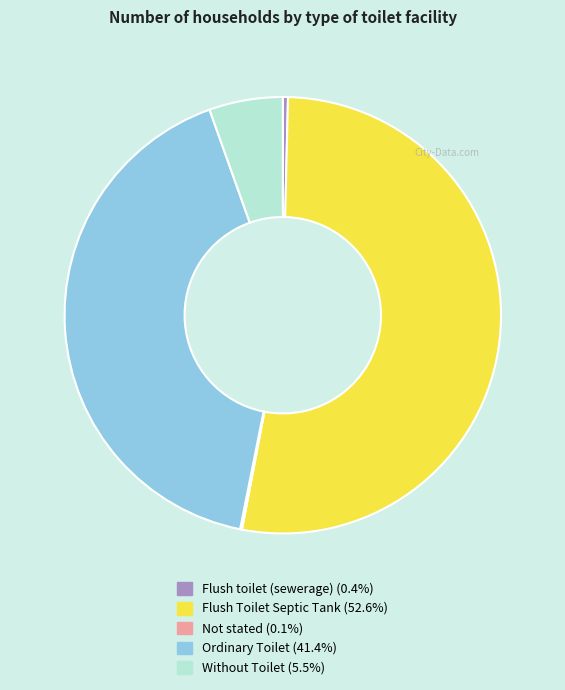

Which category has the biggest portion of the pie?

Flush Toilet Septic Tank